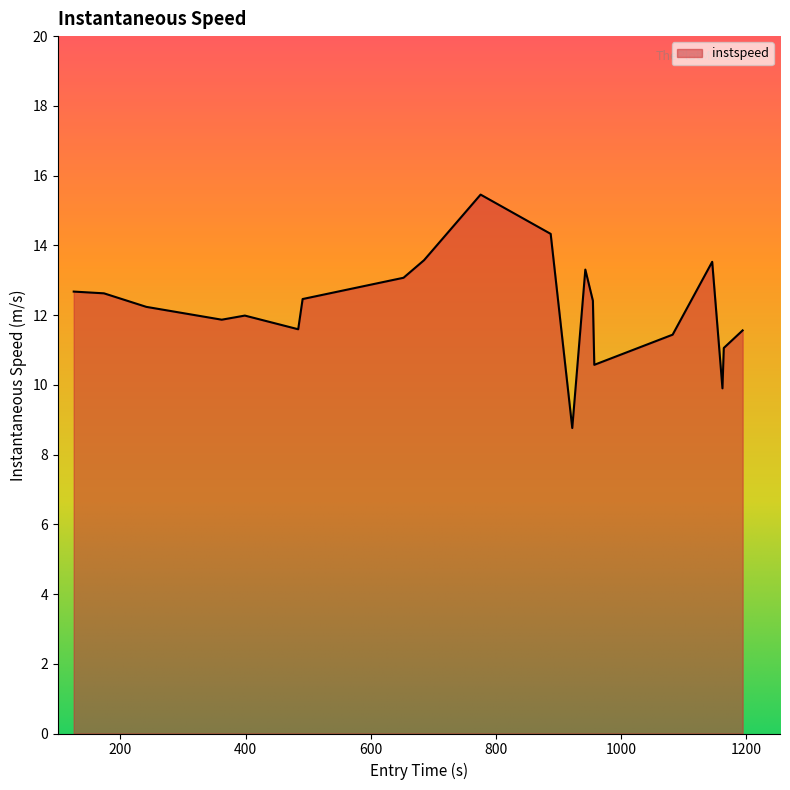

What is the difference between the maximum and minimum values?

6.7